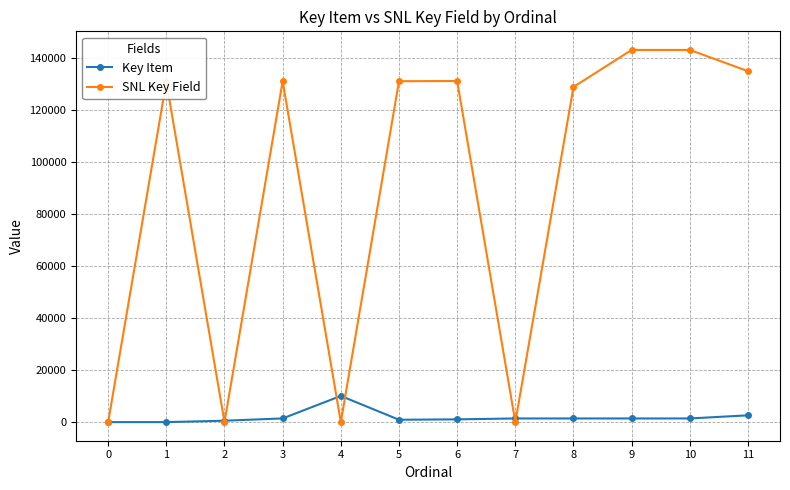

Which series changed the most between 2 and 11?

SNL Key Field